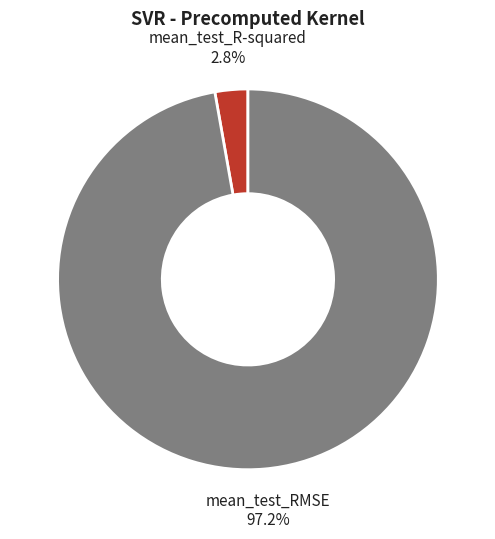

The mean_test_RMSE slice represents 97% of the pie. True or false?

True